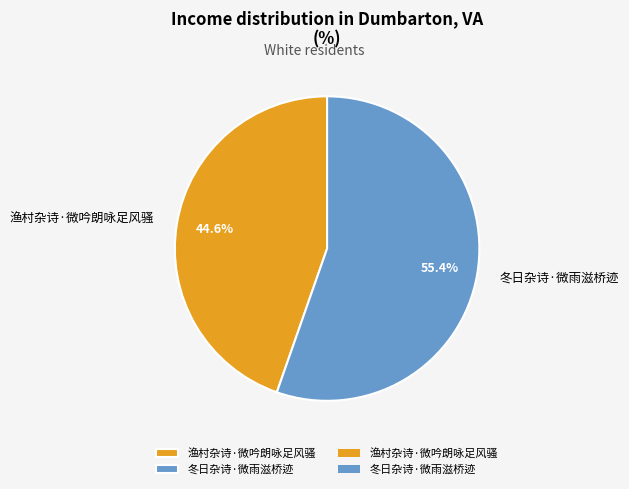

True or false: 冬日杂诗·微雨滋桥迹 accounts for 64% of the total.

False